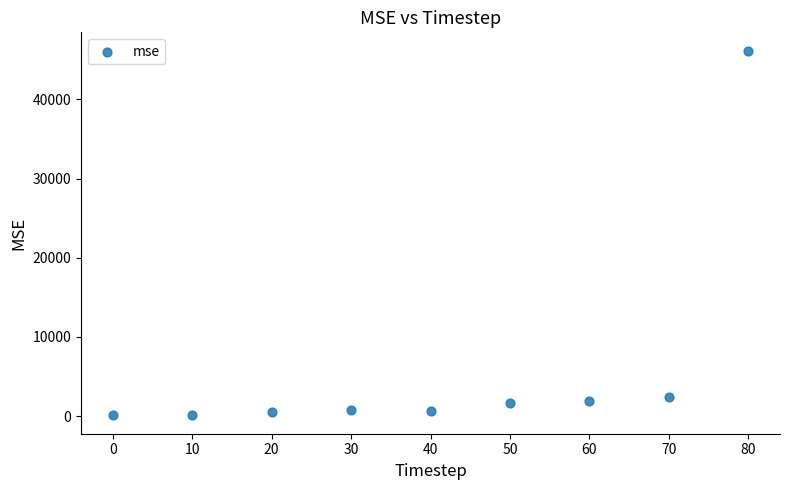

What Y value in the scatter plot is closest to 23117?

2376.8